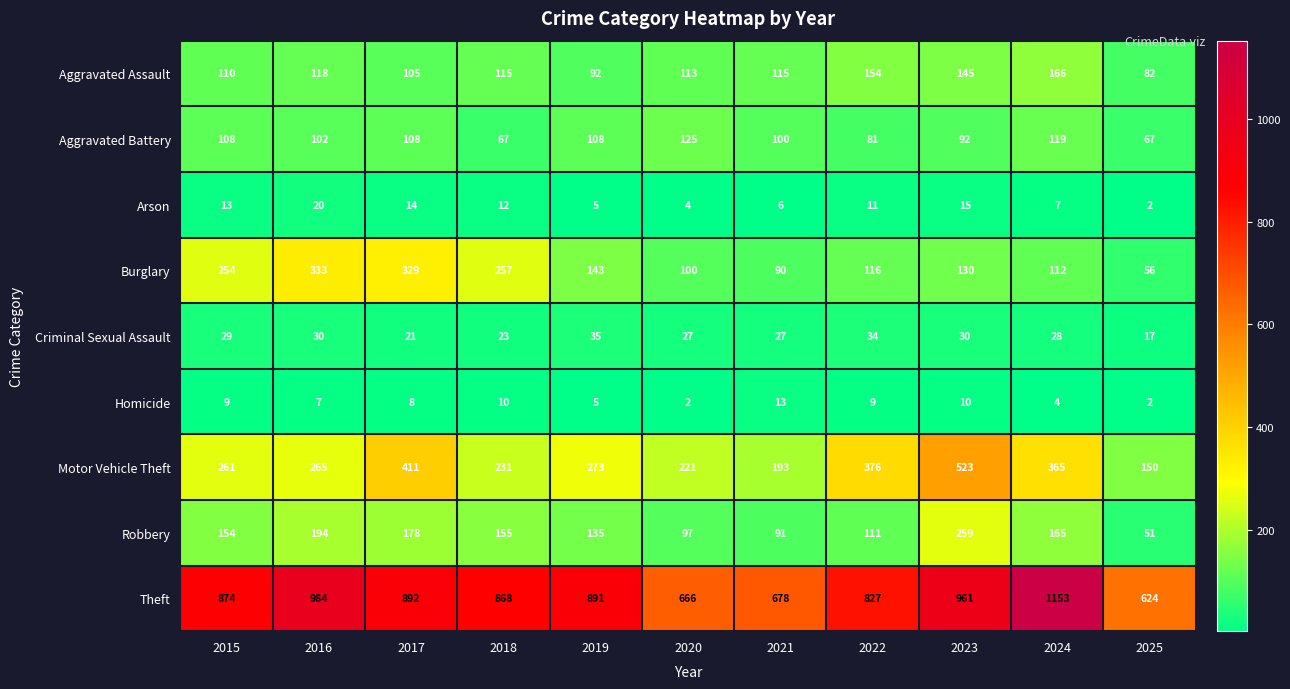

Which series changed the most between 2019 and 2022?

Motor Vehicle Theft